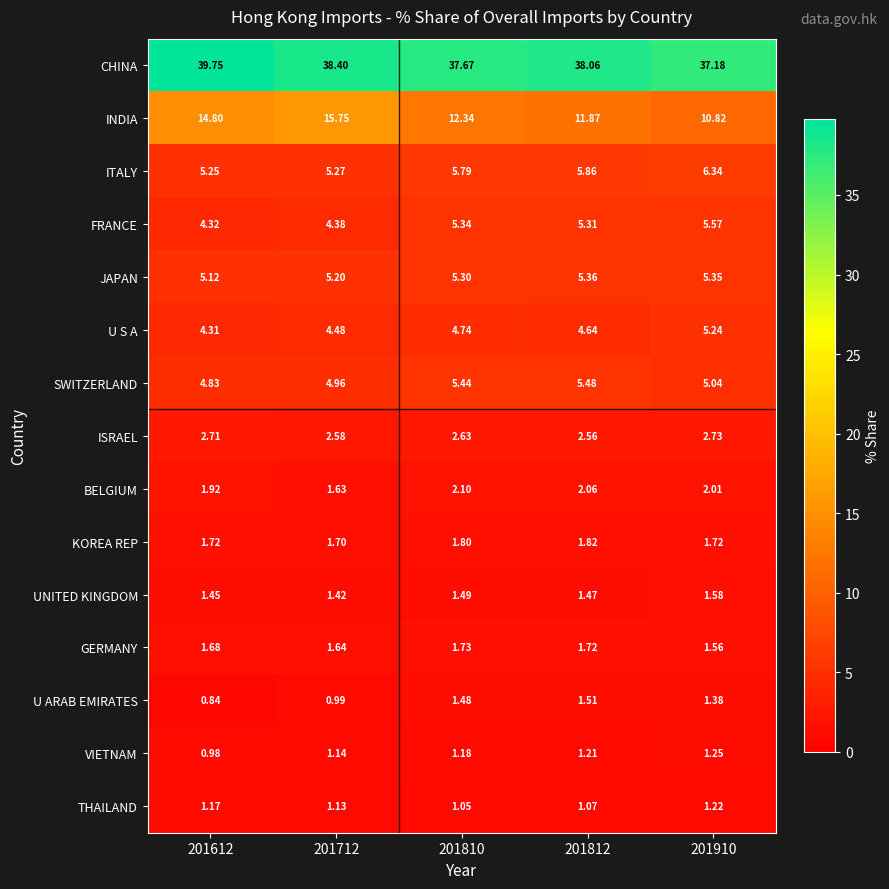

Between 201810 and 201812, which series saw the biggest shift?

INDIA